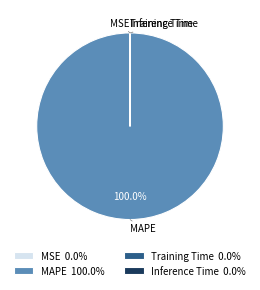

Does any single category account for the majority?

Yes